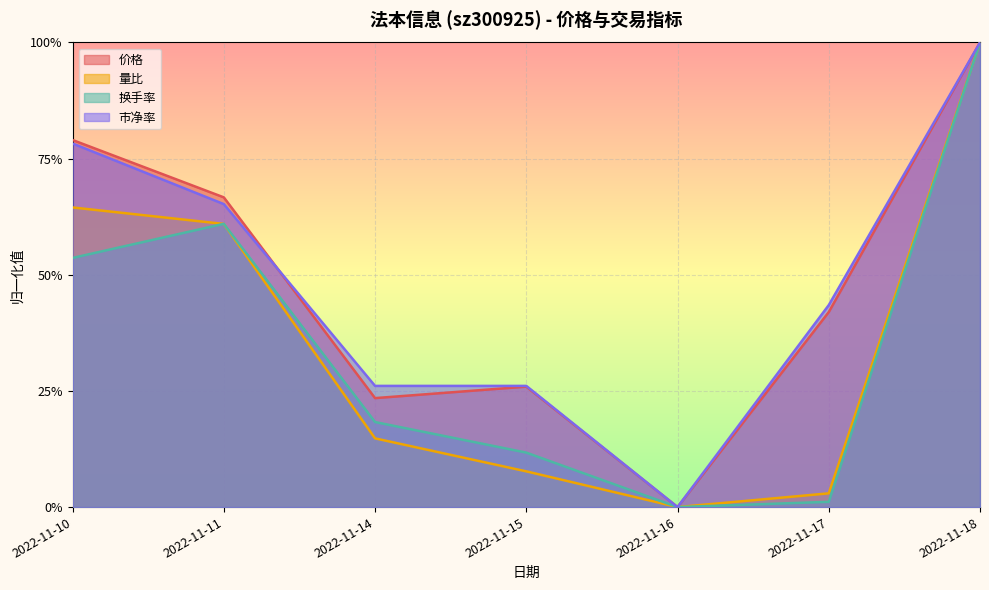

Is the value of 价格 at 2022-11-17 greater than the value of 量比 at 2022-11-18?

No